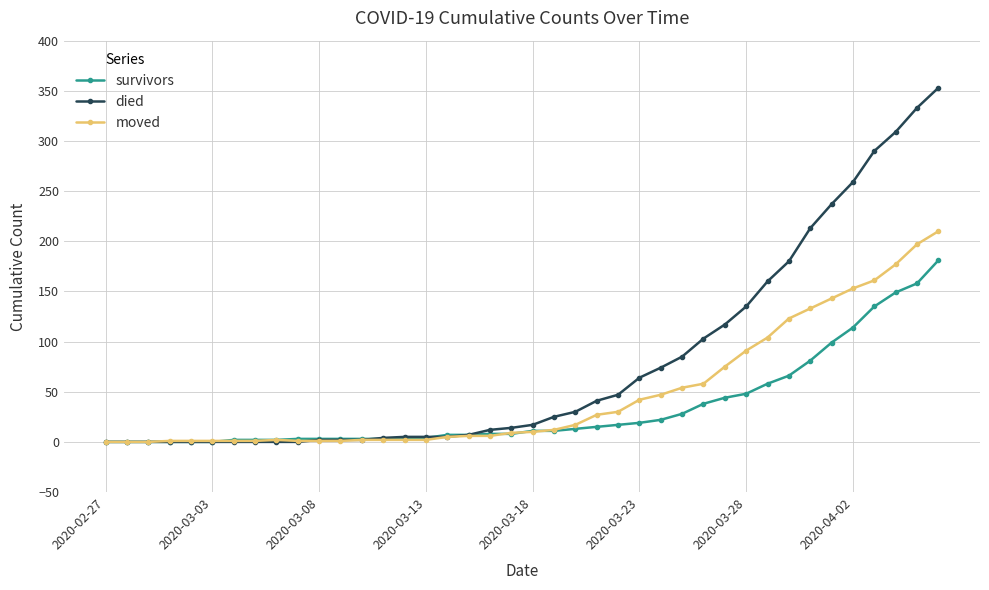

What is the highest value of the survivors series?

181